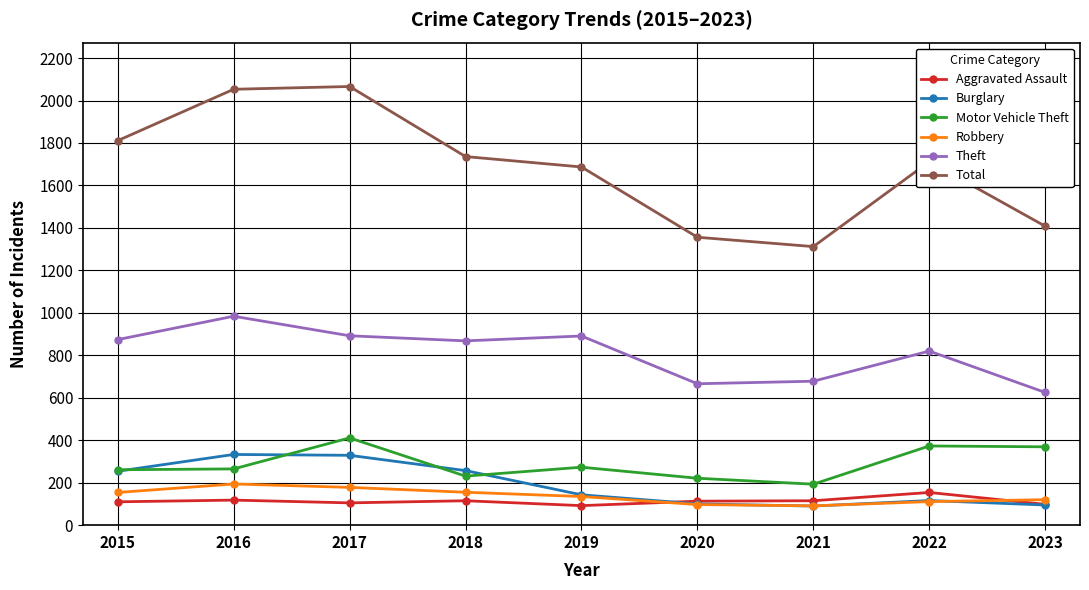

True or false: Motor Vehicle Theft has a value of 383 at 2020.

False